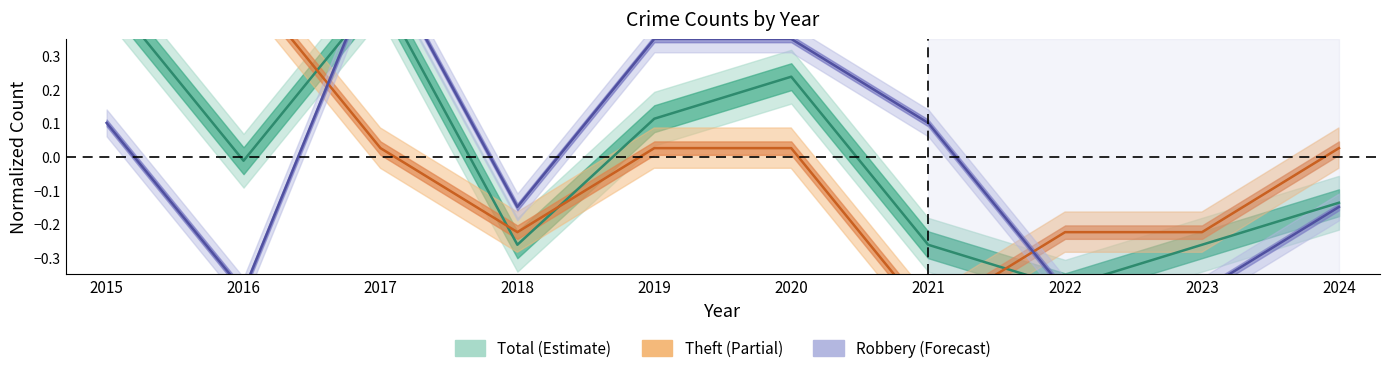

What is the value of the Robbery point at the 6th from the left?

0.3